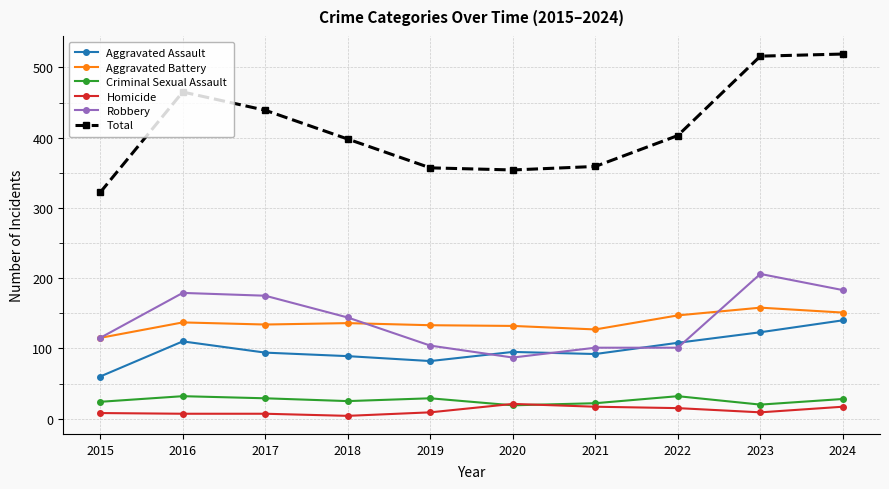

At 2024, list the series in order from largest to smallest.

Total, Robbery, Aggravated Battery, Aggravated Assault, Criminal Sexual Assault, Homicide